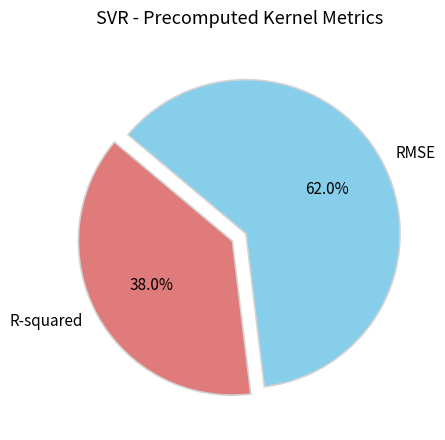

What is the smallest slice in the pie chart?

R-squared